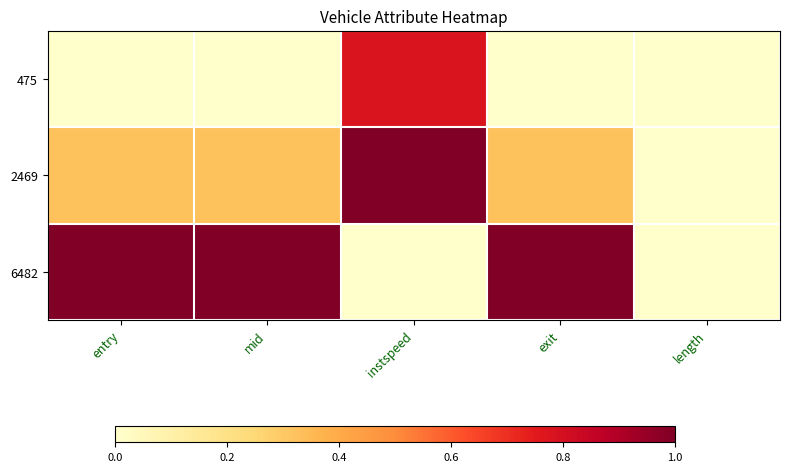

Which series has the largest total across all categories?

6482